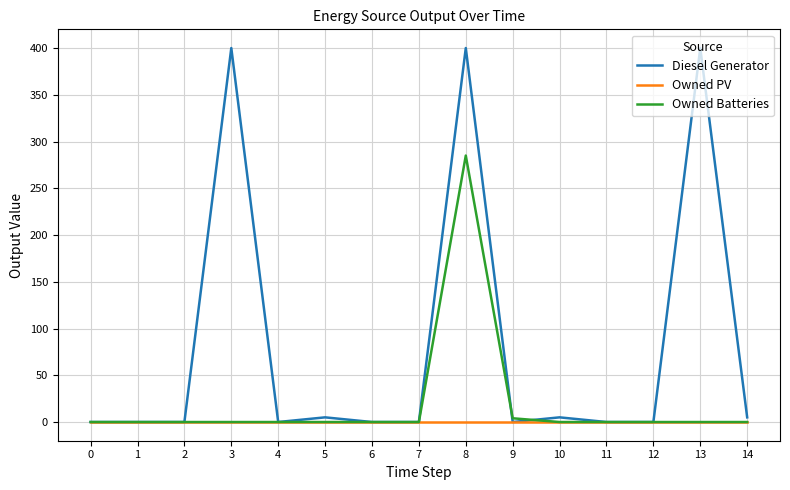

What is the highest value of the Owned Batteries series?

285